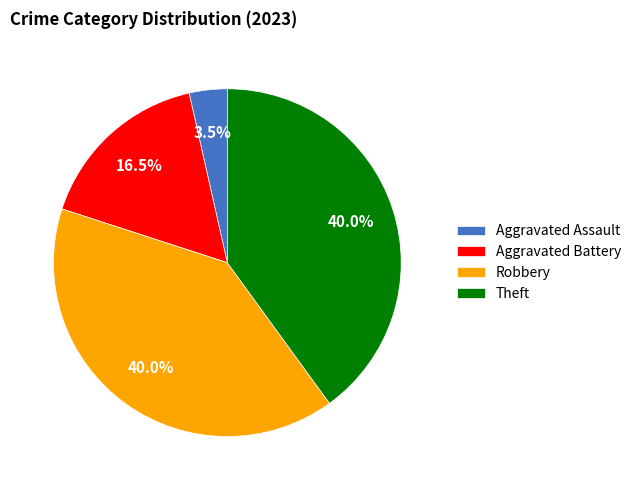

Which slice is the smallest?

Aggravated Assault